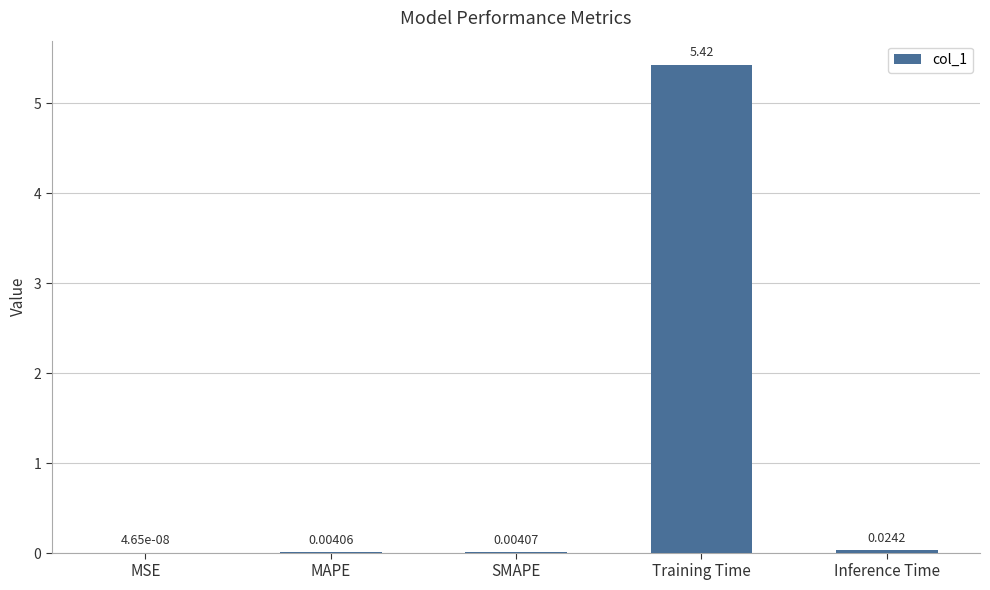

Where is the data nearest to the value 2?

Inference Time